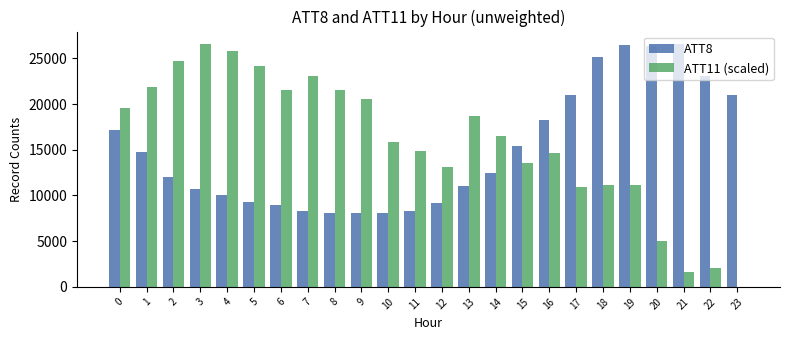

Which series has the widest spread of values?

ATT11 (scaled)